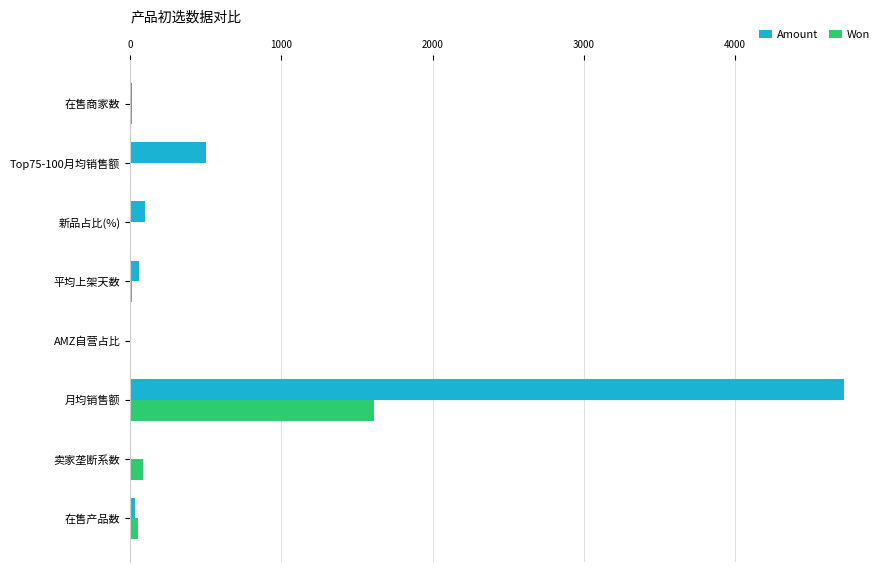

What is the sum of all Amount values?

5430.3